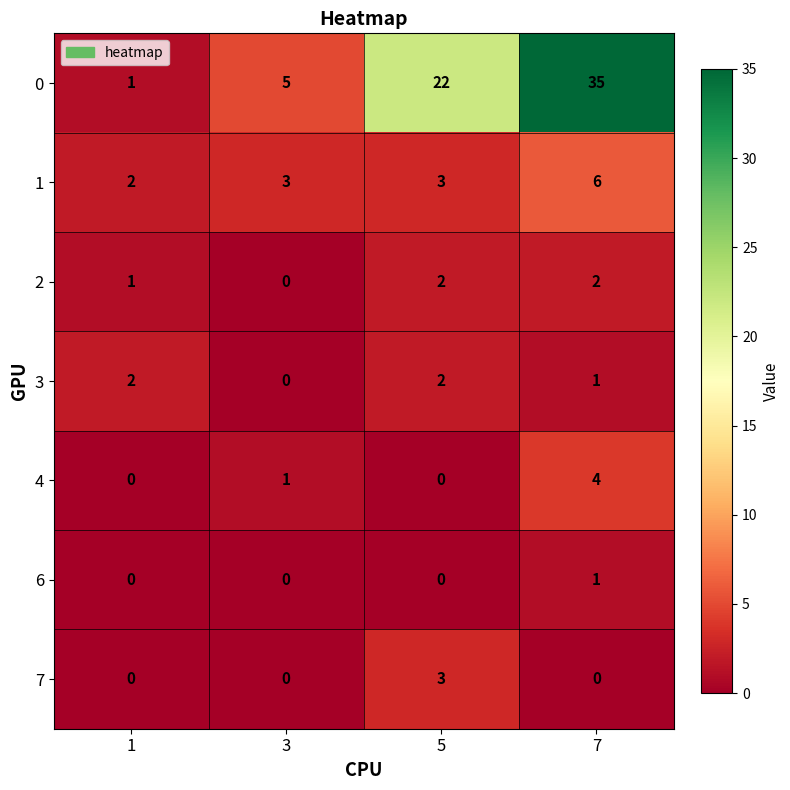

What is the maximum value for 4?

4